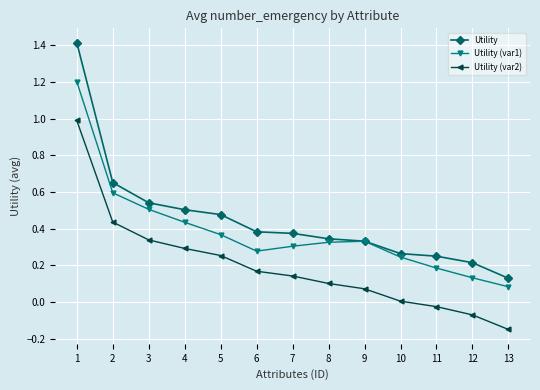

At which label is Utility (var1) closest to 0?

13